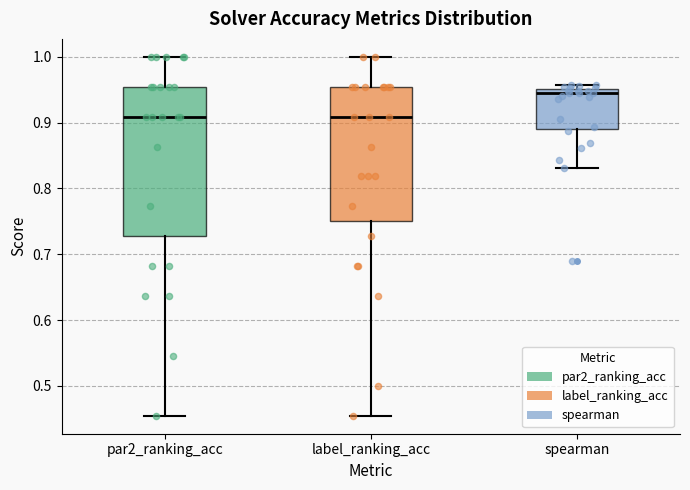

Where is the upper edge of the box for par2_ranking_acc on the y-axis? The values are not printed on the chart, so give them approximately, as read against the axis.

0.95